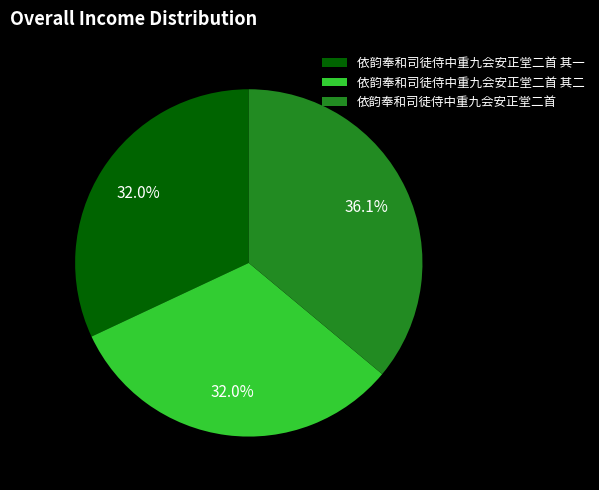

Combined, what portion of the pie is 依韵奉和司徒侍中重九会安正堂二首 其一 and 依韵奉和司徒侍中重九会安正堂二首 其二?

63.9%